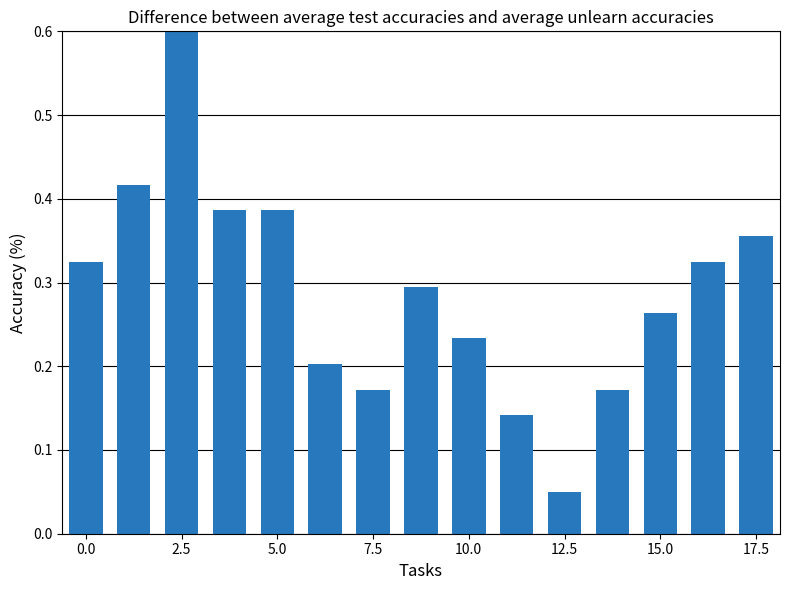

What is the maximum value shown in the chart?

0.6